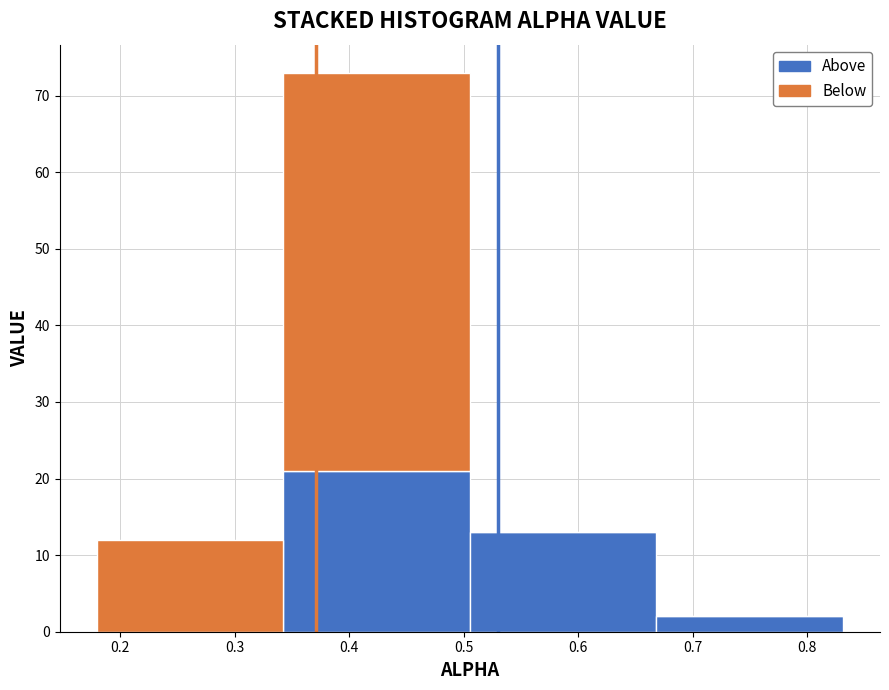

Reading left to right, list every stacked bar in this chart as the range it spans on the x-axis followed by its total height. Neither the bar edges nor the heights are printed on the chart, so give them approximately, as read against the axes.

0.18 to 0.34: 12
0.34 to 0.51: 73
0.51 to 0.67: 13
0.67 to 0.83: 2